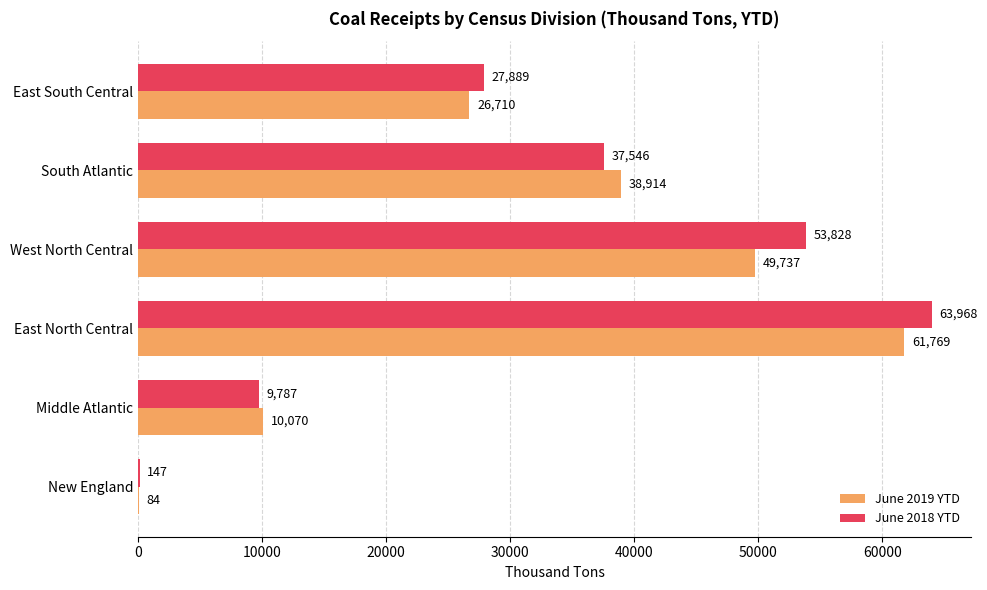

The June 2019 YTD series shows 14793 at Middle Atlantic. True or false?

False